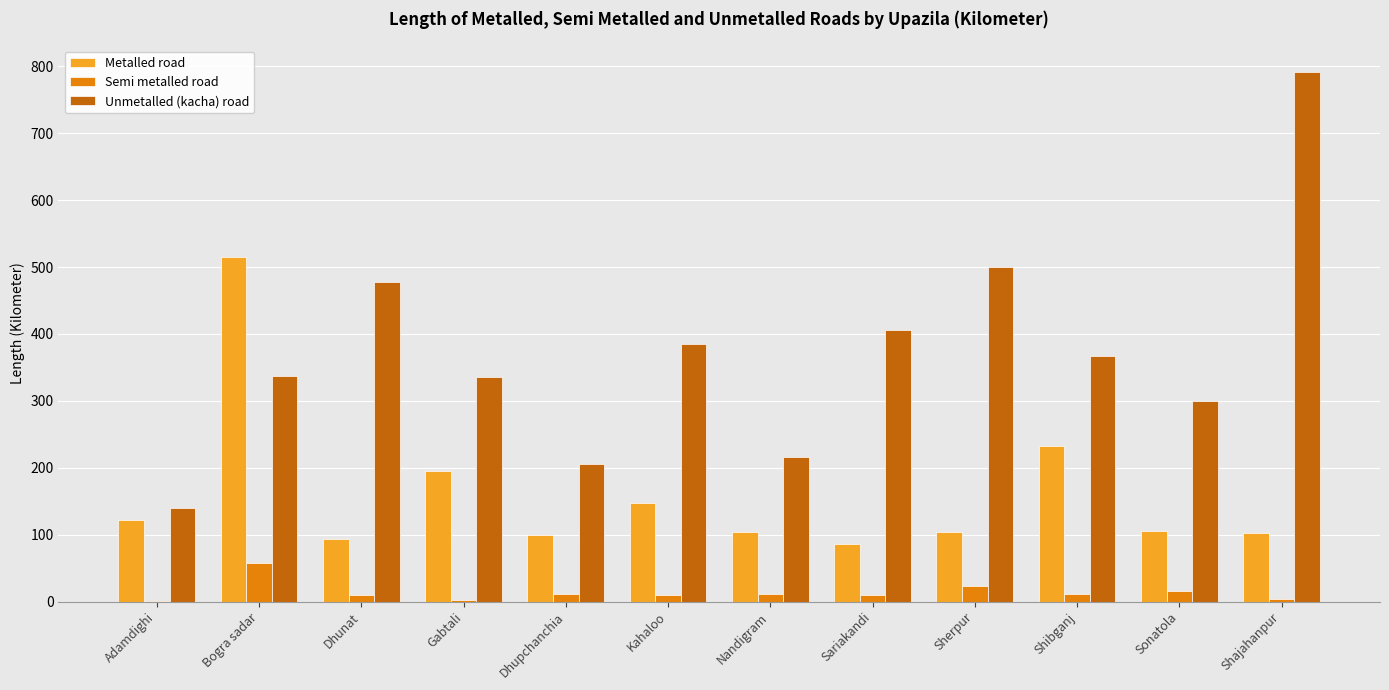

Which series has the largest total across all categories?

Unmetalled (kacha) road